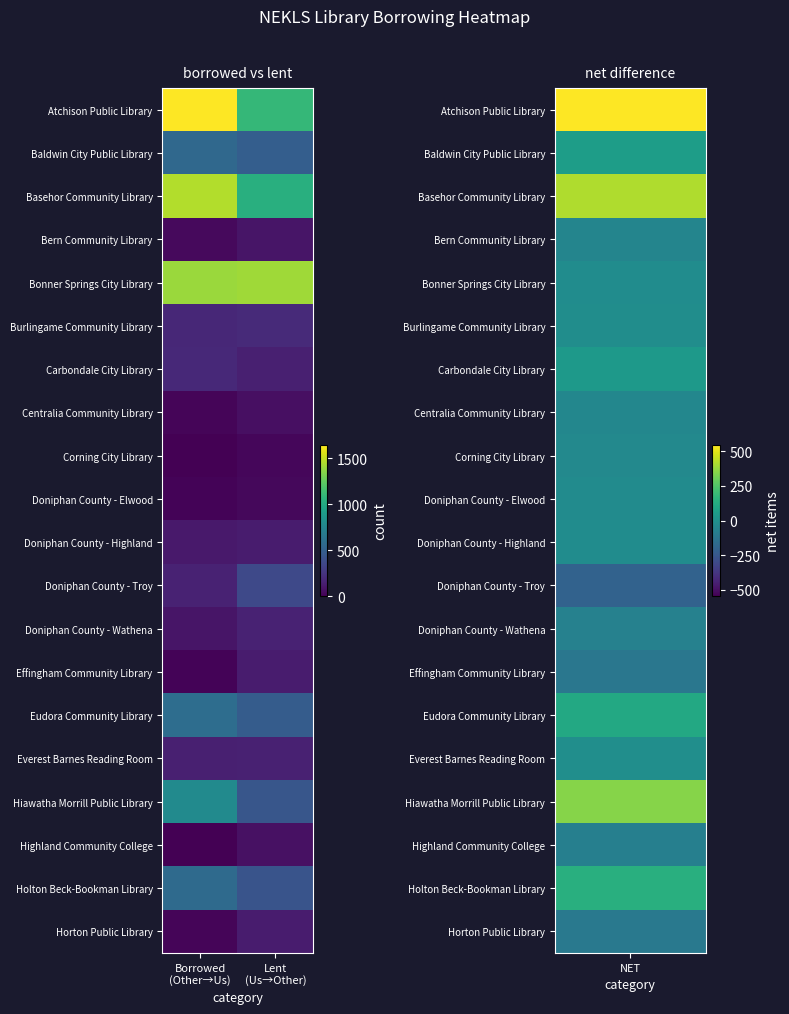

What is the greatest value displayed?

1645